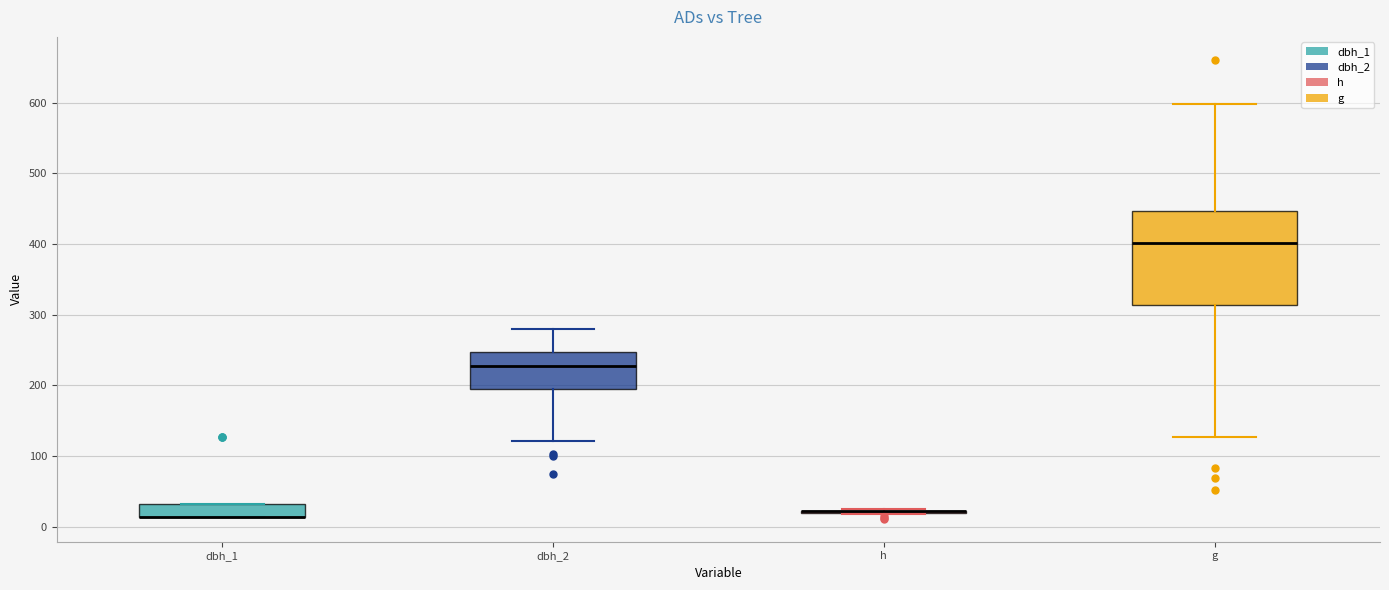

Reading left to right, transcribe this box plot: for each box, give where its median line is, the range the box spans, and where its two whiskers end, as read against the y-axis. The values are not printed on the chart, so give them approximately, as read against the axis.

dbh_1: median 10 (drawn on the box's lower edge), box 10 to 30, whiskers 10 to 30
dbh_2: median 230, box 200 to 250, whiskers 120 to 280
h: box collapsed to a line at 20, whiskers 20 to 30
g: median 400, box 310 to 450, whiskers 130 to 600